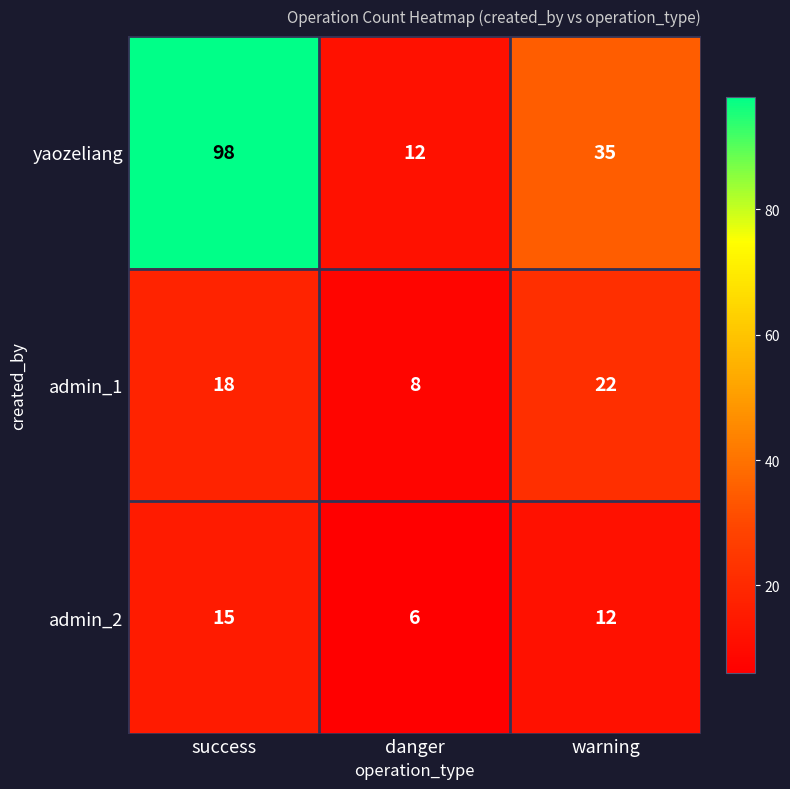

What is the difference between the maximum and minimum values in the admin_1 series?

14